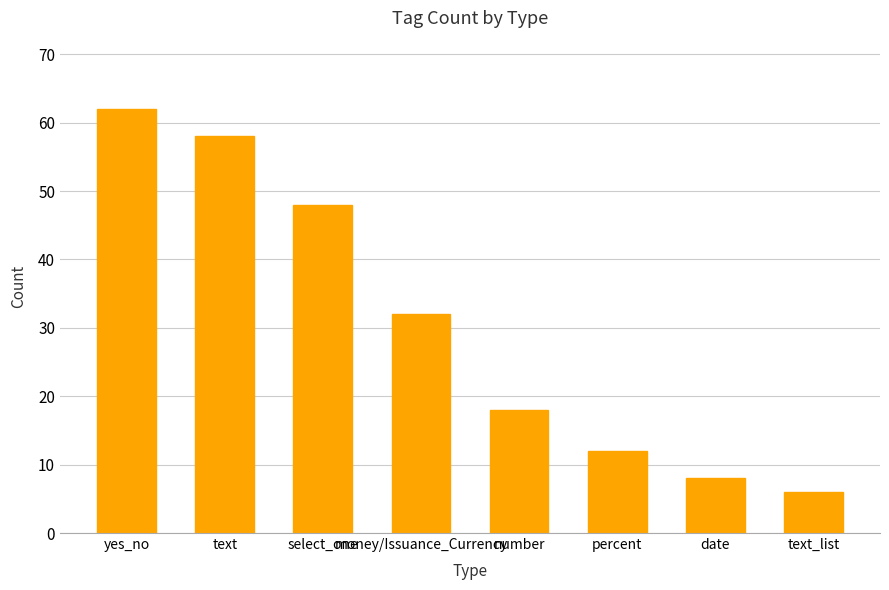

Reading right to left, transcribe all the data shown in this chart.

text_list=6	date=8	percent=12	number=18	money/Issuance_Currency=32	select_one=48	text=58	yes_no=62